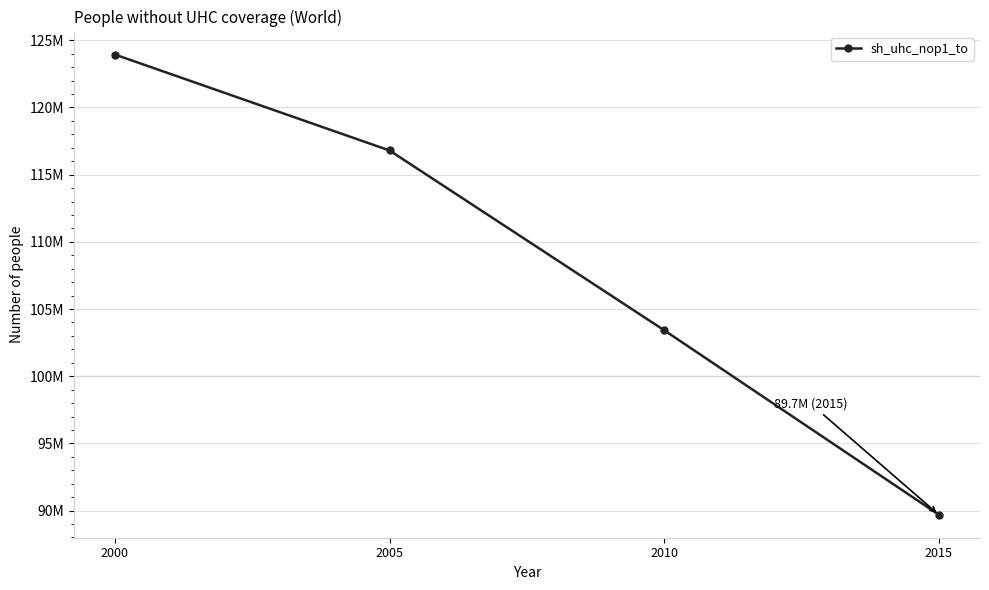

Where is the data nearest to the value 106814950?

2010